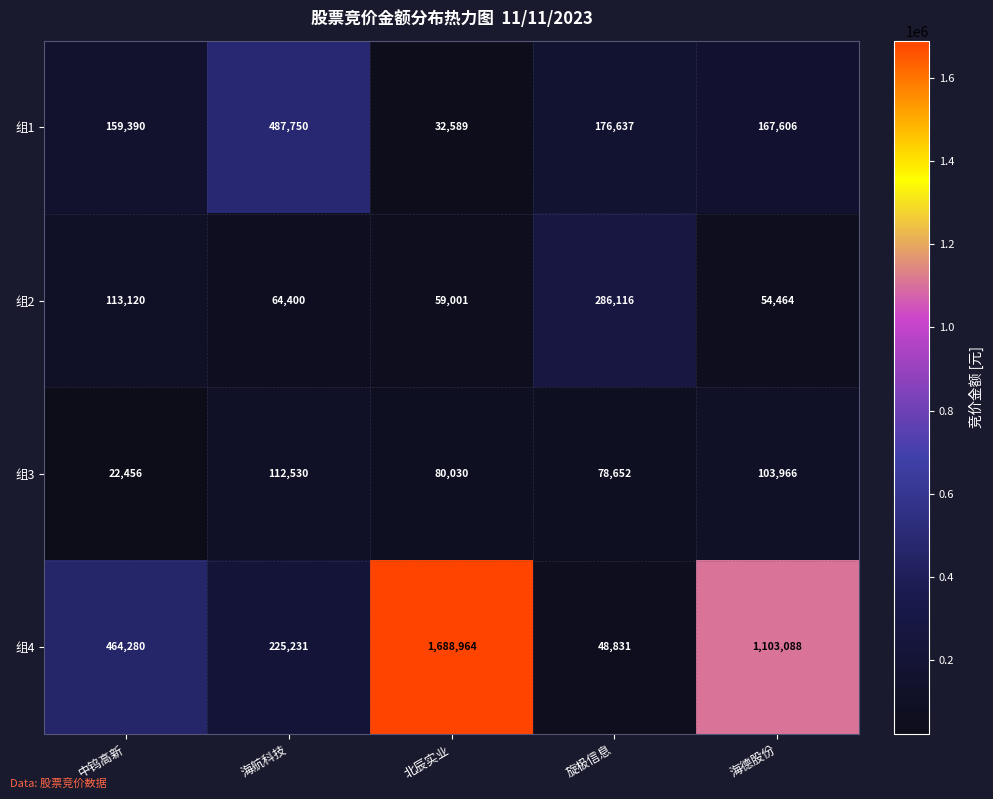

At how many categories does at least one series exceed 736523?

2